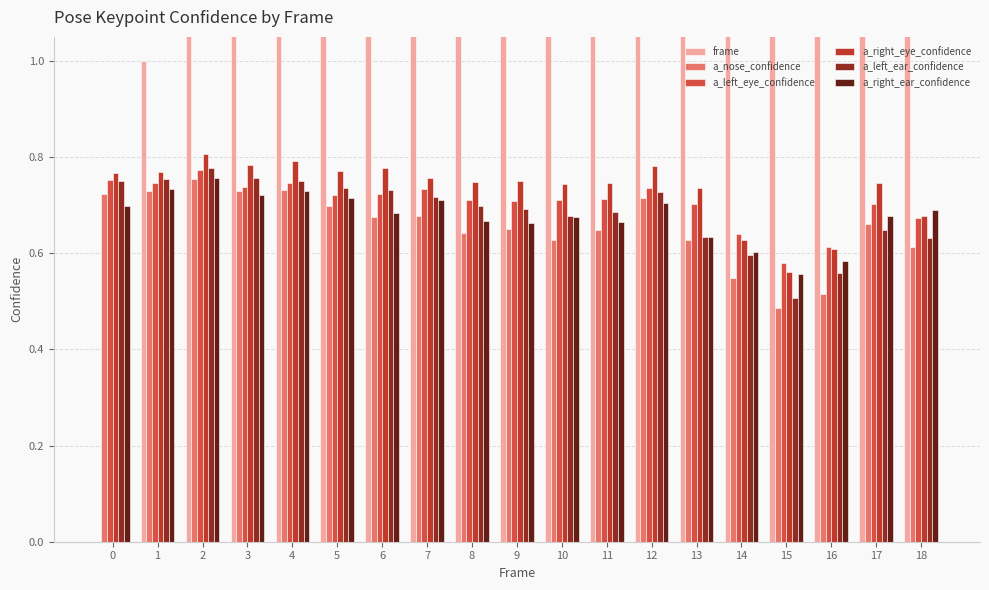

At how many categories does at least one series exceed 8?

10